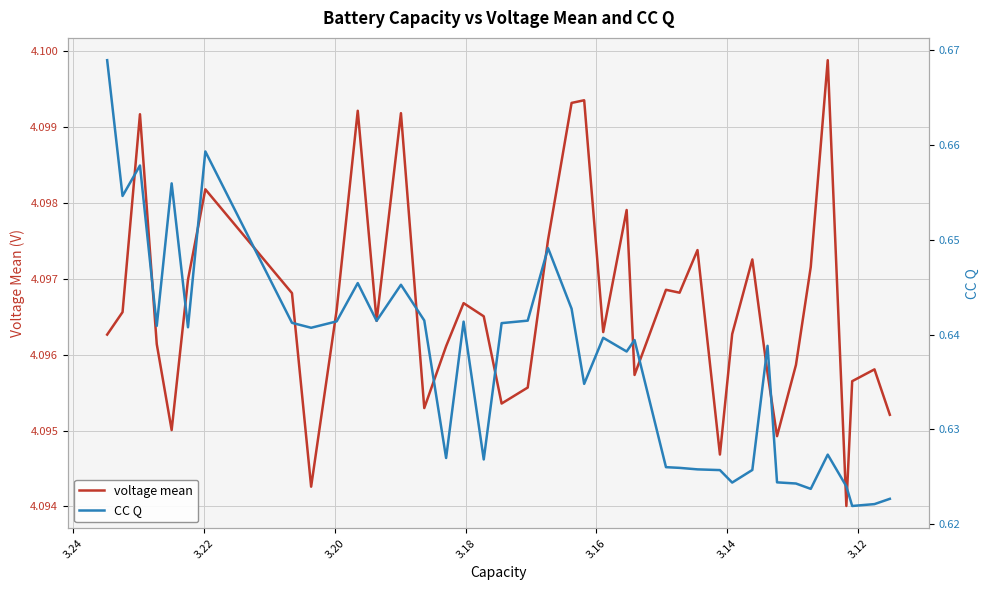

Reading right to left, transcribe all the data shown in this chart.

voltage mean: 4.1	4.1	4.1	4.1	4.1	4.1	4.1	4.1	4.1	4.1	4.1	4.1	4.1	4.1	4.1	4.1	4.1	4.1	4.1	4.1	4.1	4.1	4.1	4.1	4.1	4.1	4.1	4.1	4.1	4.1	4.1	4.1	4.1	4.1	4.1	4.1	4.1	4.1	4.1	4.1
CC Q: 0.6	0.6	0.6	0.6	0.6	0.6	0.6	0.6	0.6	0.6	0.6	0.6	0.6	0.6	0.6	0.6	0.6	0.6	0.6	0.6	0.6	0.6	0.6	0.6	0.6	0.6	0.6	0.6	0.6	0.6	0.6	0.6	0.6	0.7	0.6	0.7	0.6	0.7	0.7	0.7